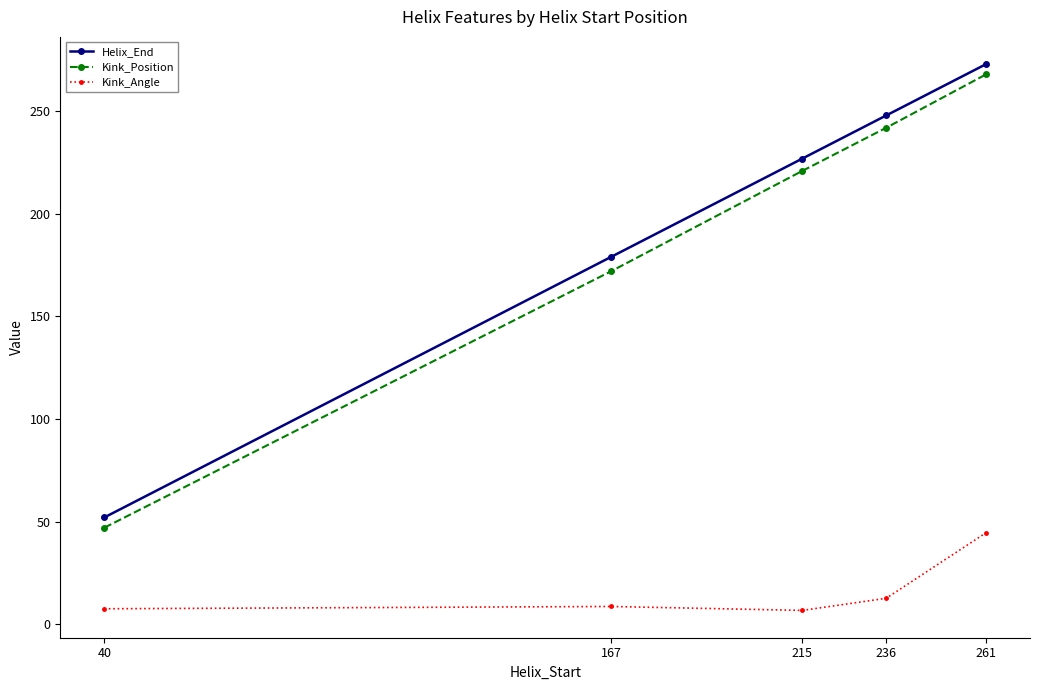

The Kink_Position series shows 221.0 at 215. True or false?

True